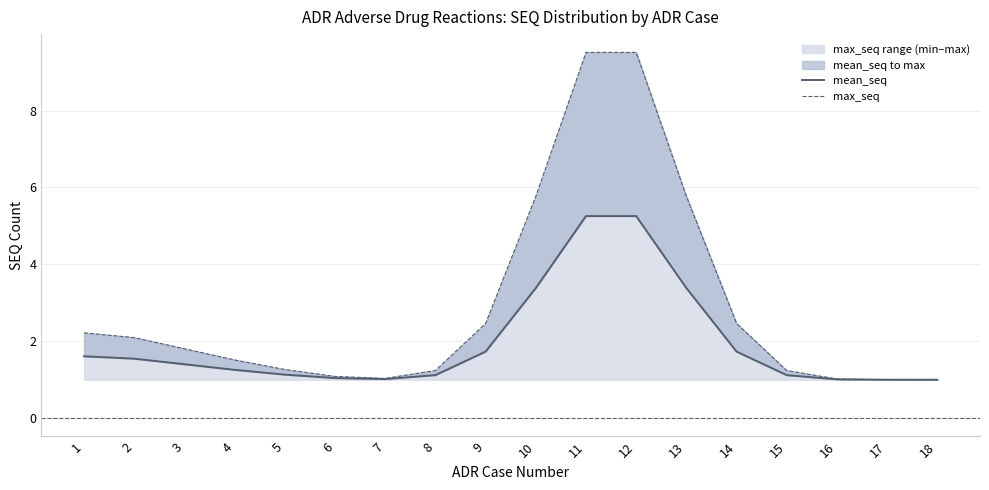

Reading right to left, transcribe all the data shown in this chart.

mean_seq: 1.0	1.0	1.0	1.1	1.7	3.4	5.3	5.3	3.4	1.7	1.1	1.0	1.0	1.1	1.3	1.4	1.5	1.6
max_seq: 1.0	1.0	1.0	1.2	2.5	5.8	9.5	9.5	5.8	2.5	1.2	1.0	1.1	1.3	1.5	1.8	2.1	2.2